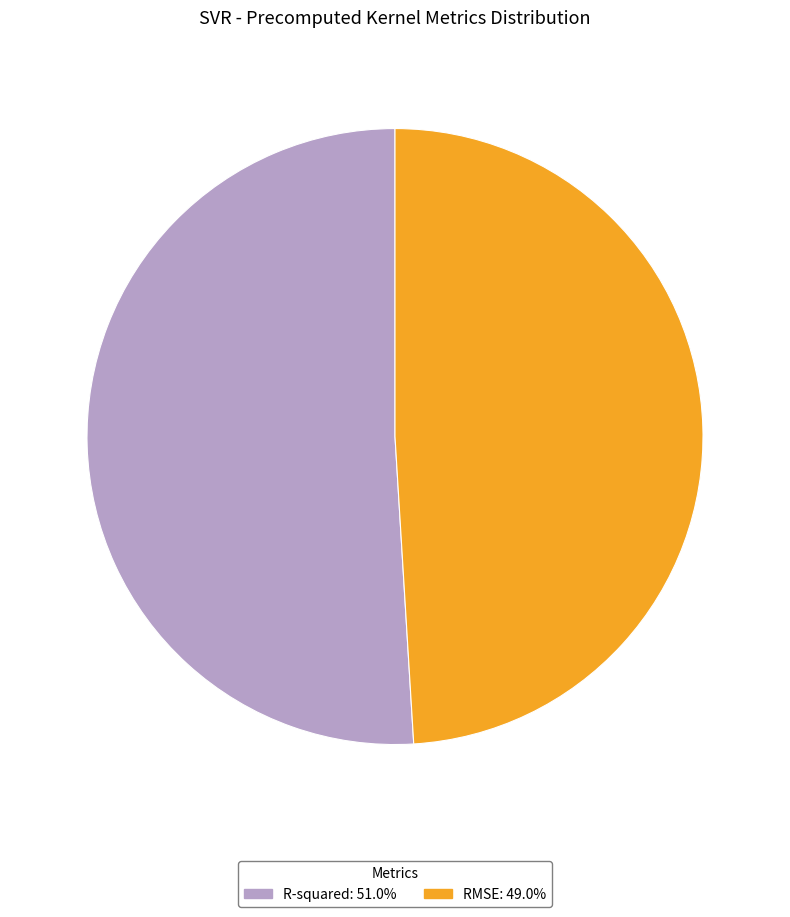

Which slice represents more than half of the pie?

R-squared